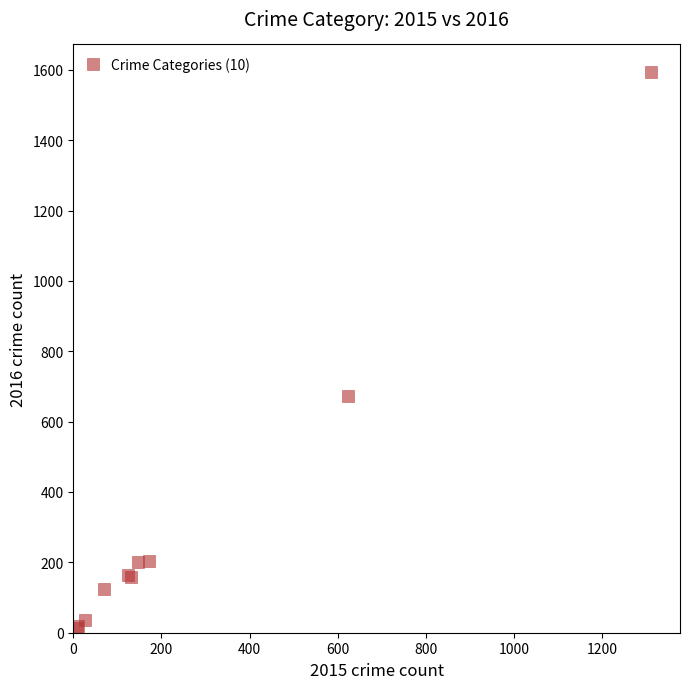

What Y value in the scatter plot is closest to 803?

672